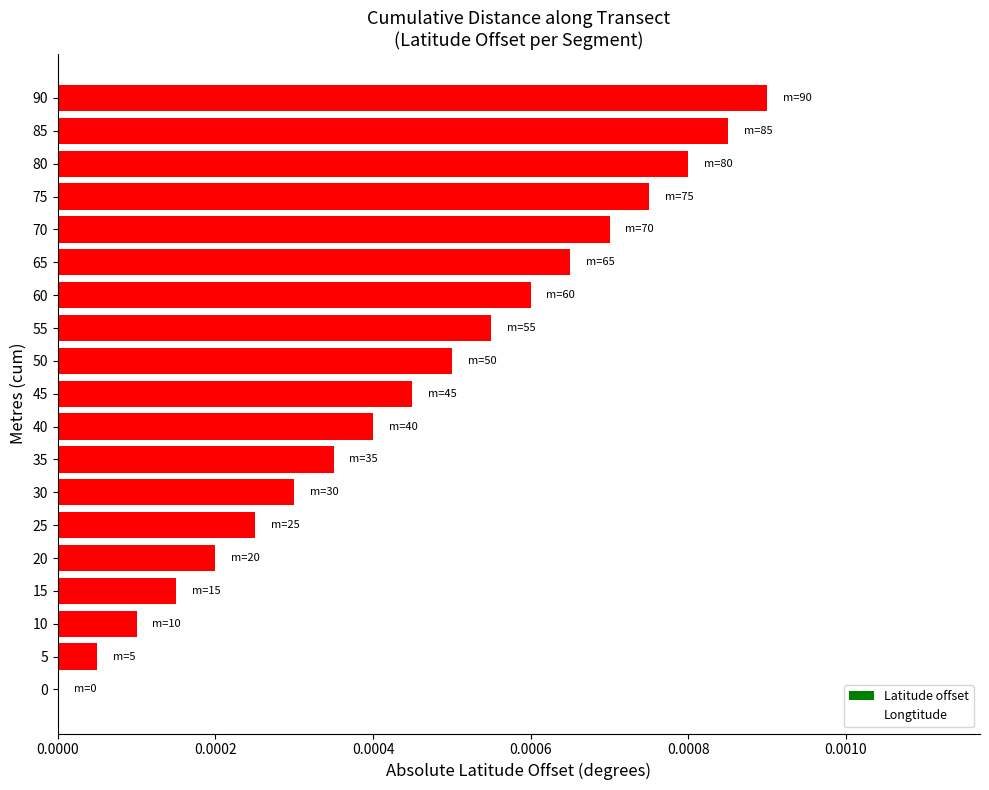

At which category does the chart reach its peak across all series?

90